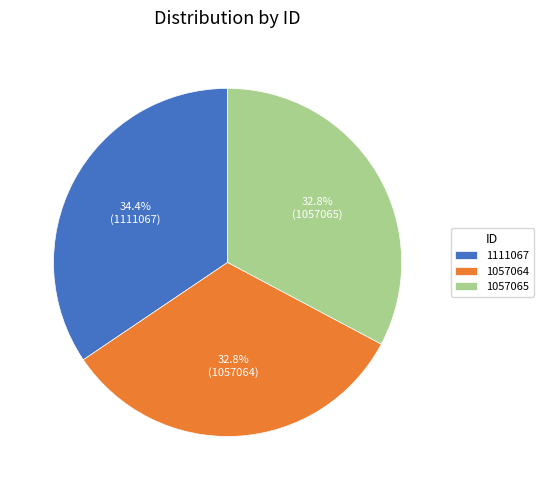

To the nearest percent, what is the difference between the largest and smallest slice percentages?

2%